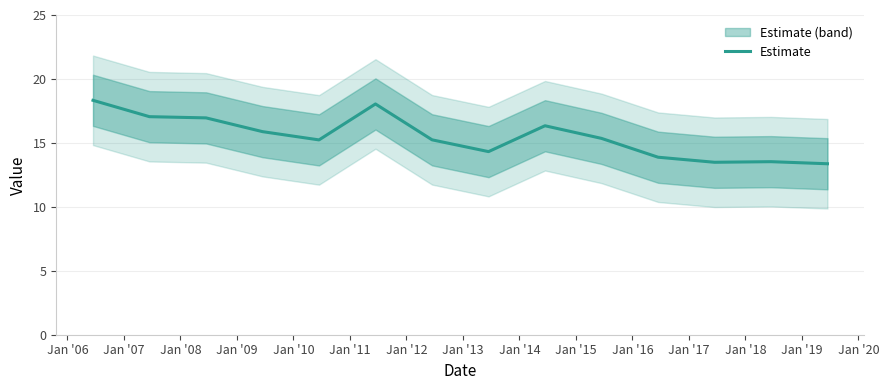

True or false: the data has more than 0 interior local peaks.

True